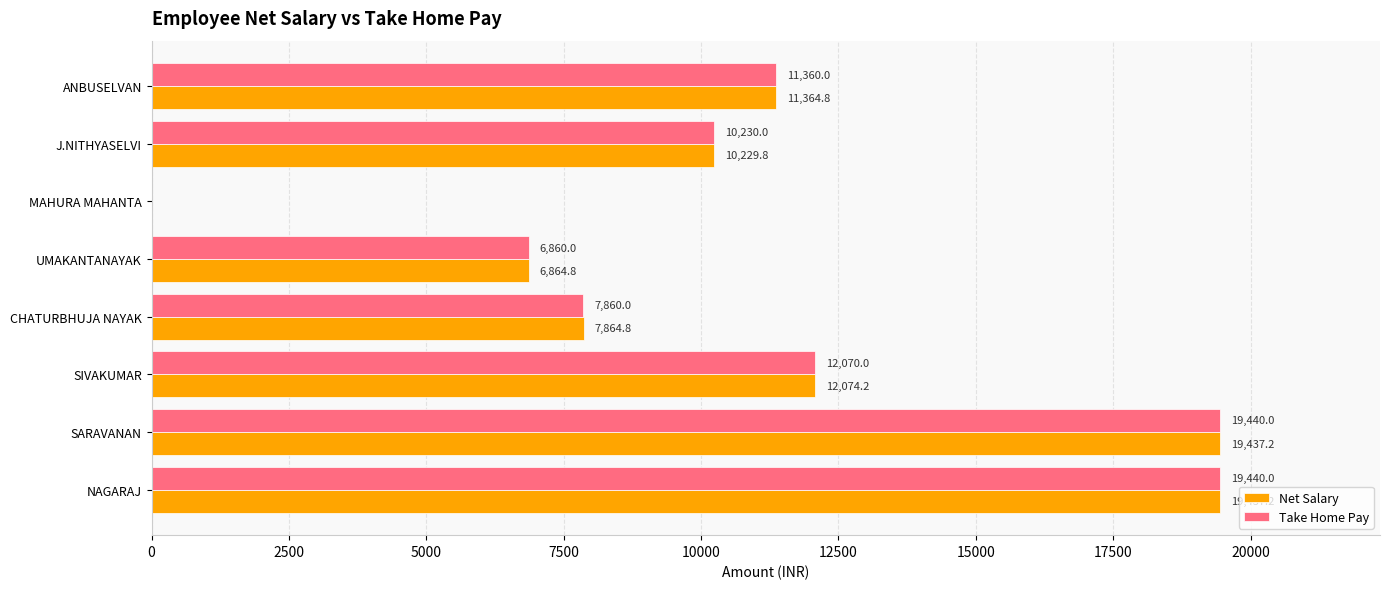

Where is Net Salary nearest to the value 9718?

J.NITHYASELVI